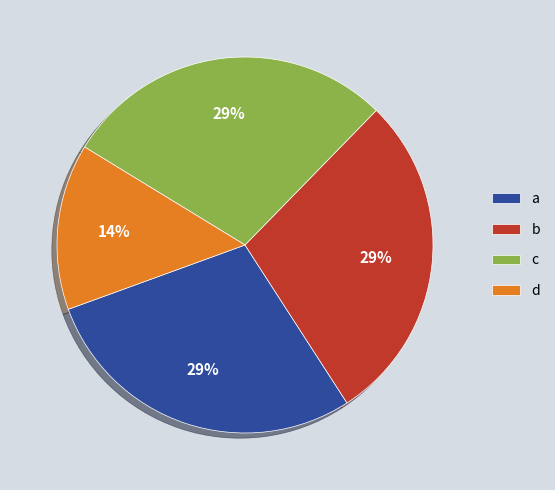

To the nearest percent, what is the average slice percentage?

25%